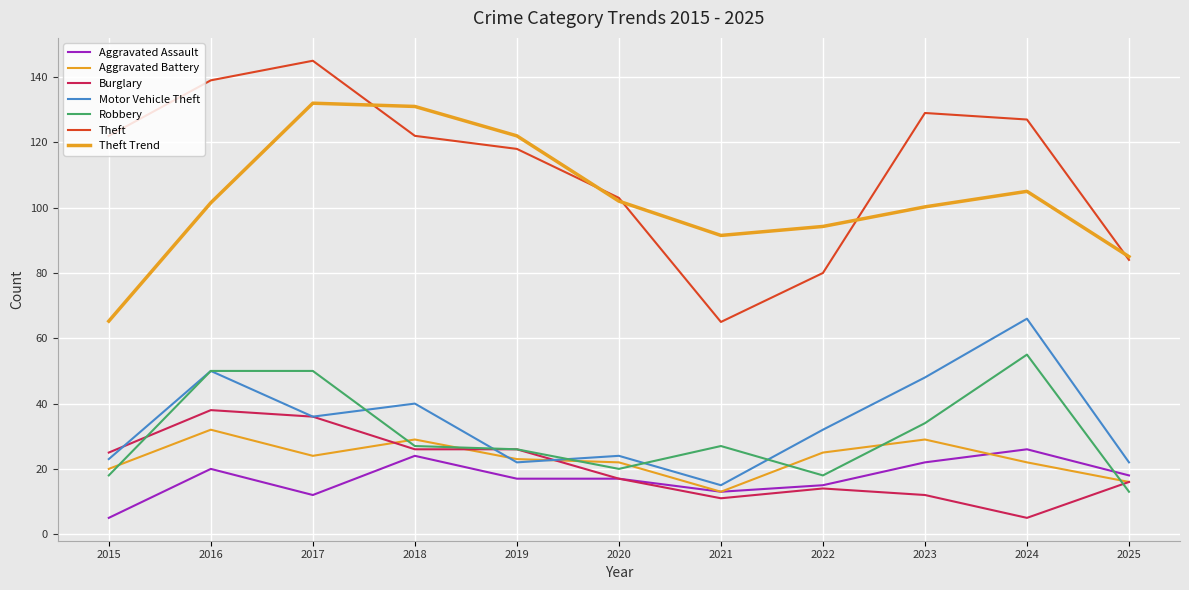

Does the chart display data point markers on the line(s)?

No